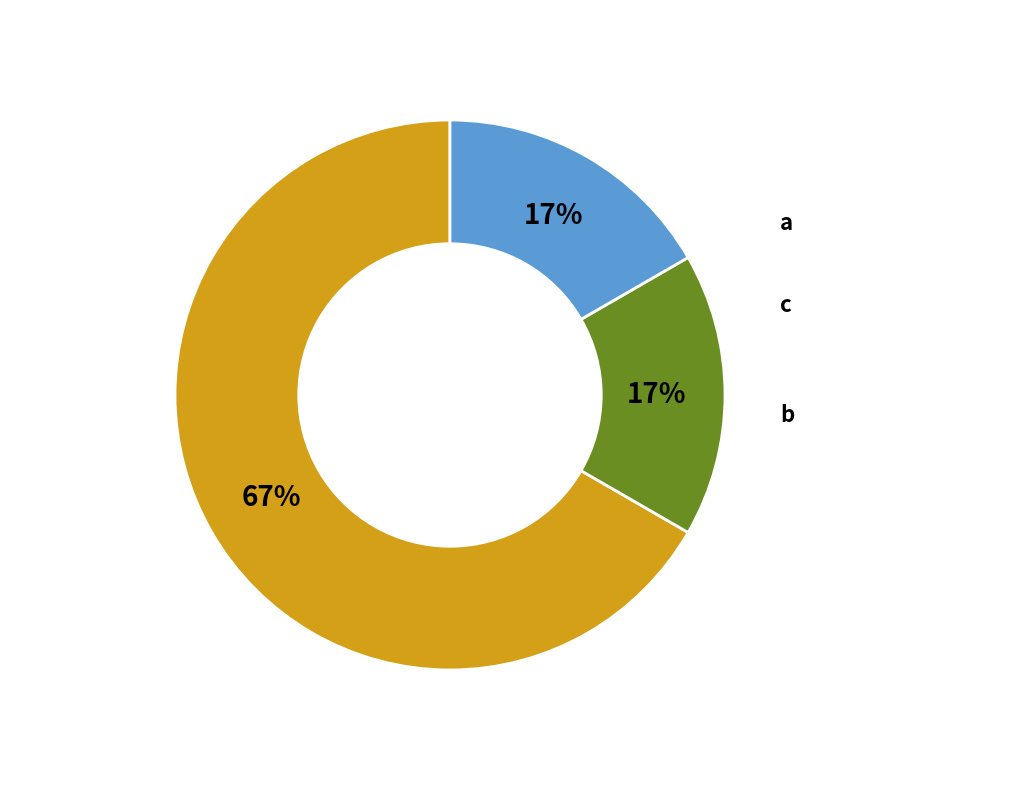

To the nearest percent, what is the average slice percentage?

33%